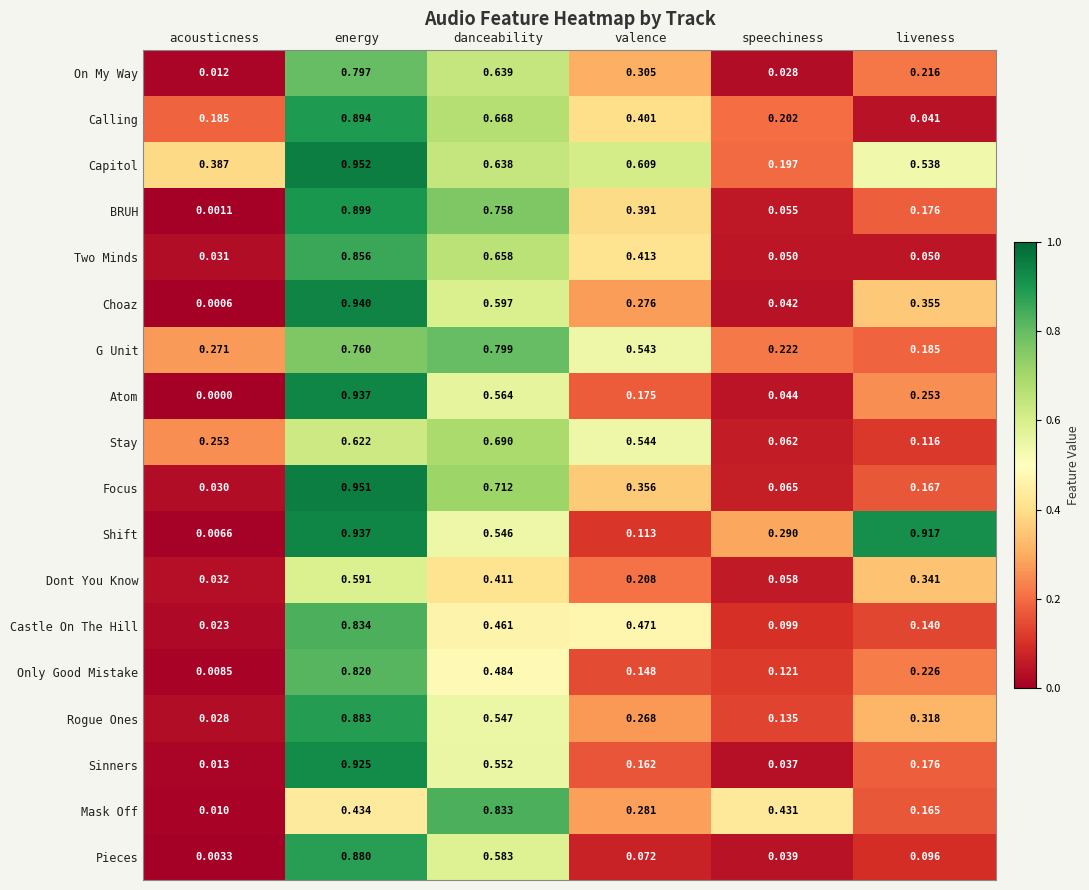

How many series are shown in this chart?

18